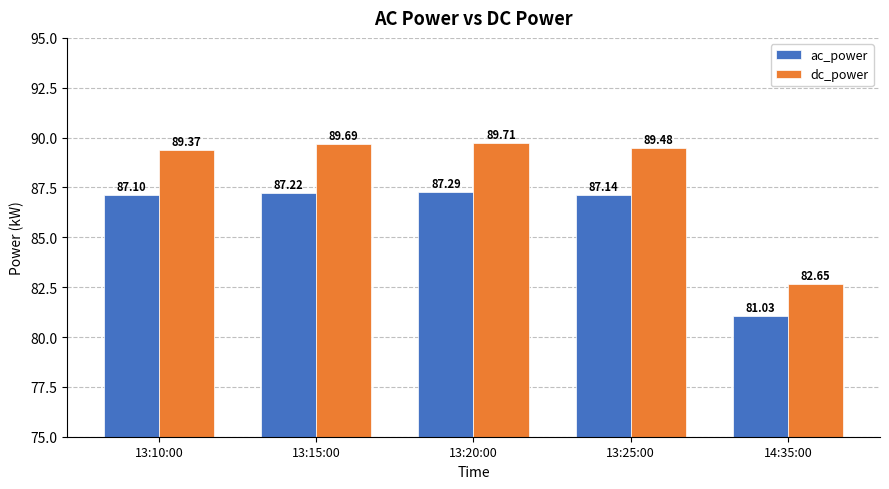

Where is ac_power nearest to the value 84?

14:35:00